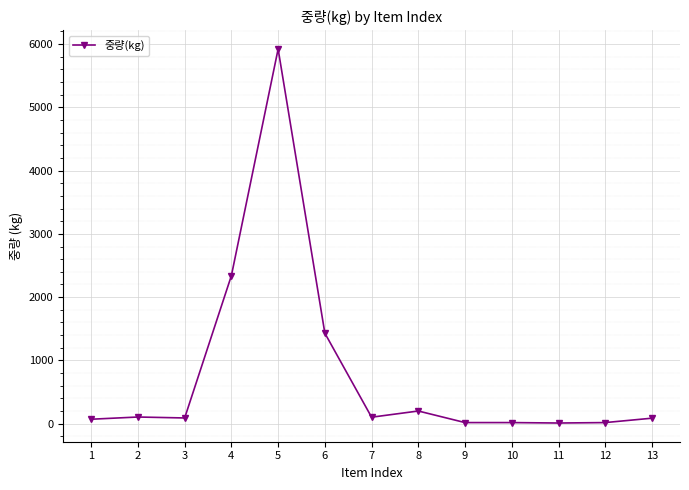

True or false: the data has more than 1 interior local peaks.

True